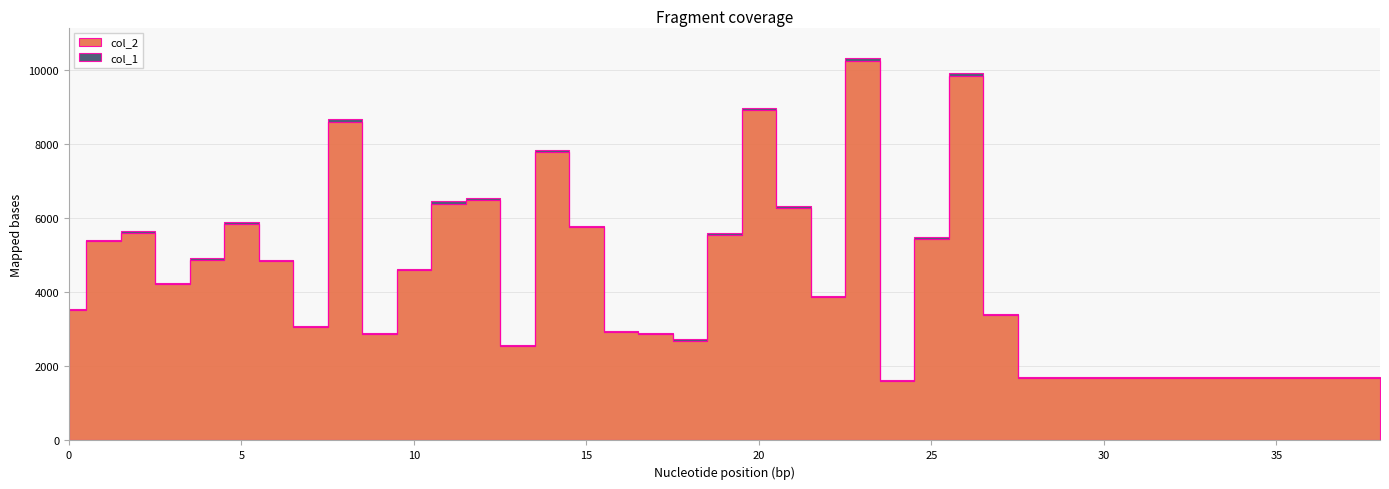

Reading left to right, what are all the values shown in this chart?

col_2: 0=3512	1=5382	2=5606	3=4210	4=4872	5=5842	6=4835	7=3048	8=8590	9=2872	10=4594	11=6387	12=6488	13=2549	14=7777	15=5751	16=2931	17=2861	18=2696	19=5552	20=8920	21=6269	22=3873	23=10233	24=1605	25=5446	26=9821	27=3383	28=1680	29=1680	30=1680	31=1680	32=1680	33=1680	34=1680	35=1680	36=1680	37=1680	38=1680
col_1: 0=32	1=37	2=42	3=38	4=51	5=54	6=39	7=34	8=72	9=34	10=29	11=73	12=43	13=31	14=64	15=40	16=33	17=31	18=29	19=38	20=50	21=42	22=35	23=79	24=19	25=54	26=89	27=35	28=30	29=30	30=30	31=30	32=30	33=30	34=30	35=30	36=30	37=30	38=30